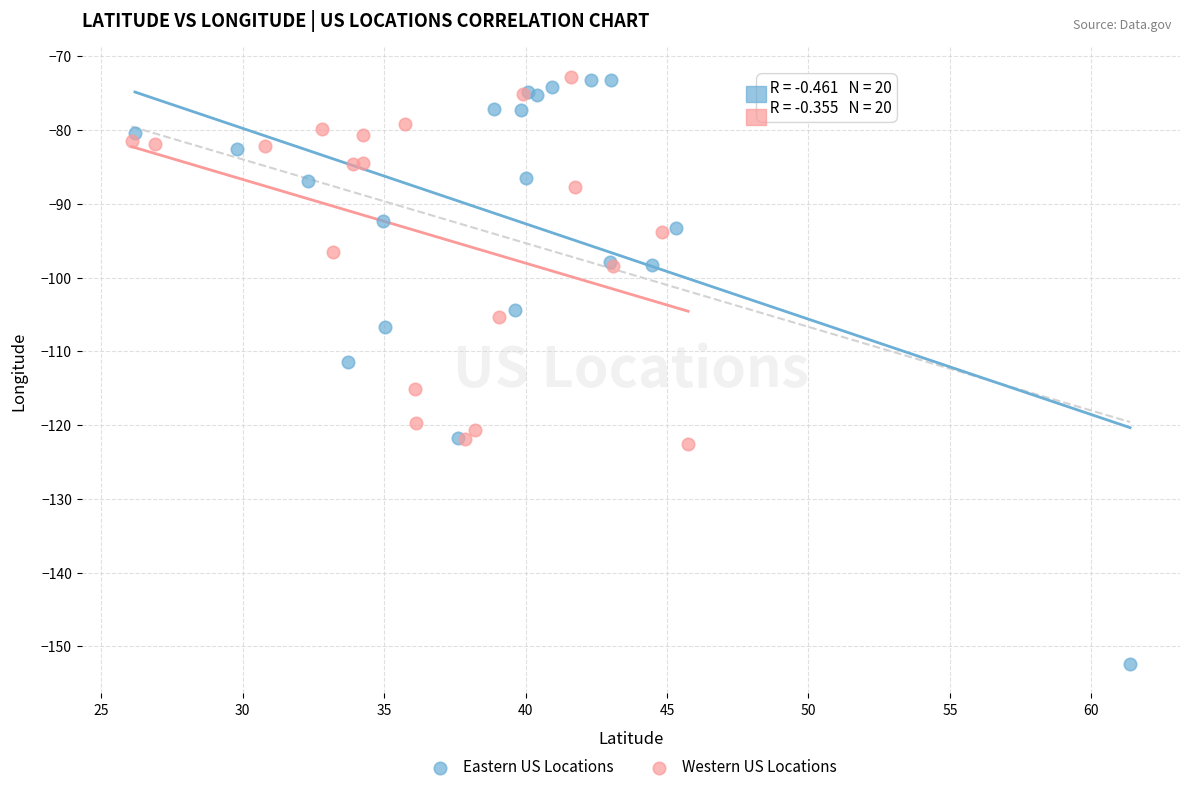

Which series contains the lowest Y value?

Eastern US Locations